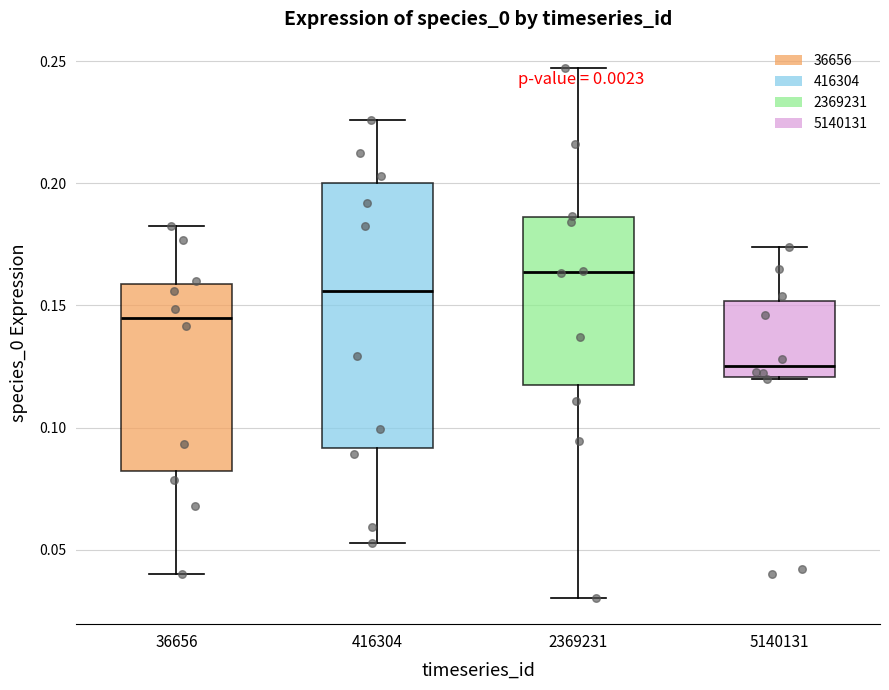

Reading left to right, read every box against the y-axis: the position of its median line, the range the box covers, and the ends of its whiskers. The values are not printed on the chart, so give them approximately, as read against the axis.

36656: median 0.145, box 0.080 to 0.160, whiskers 0.040 to 0.185
416304: median 0.155, box 0.090 to 0.200, whiskers 0.055 to 0.225
2369231: median 0.165, box 0.115 to 0.185, whiskers 0.030 to 0.245
5140131: median 0.125, box 0.120 to 0.150, whiskers 0.120 to 0.175